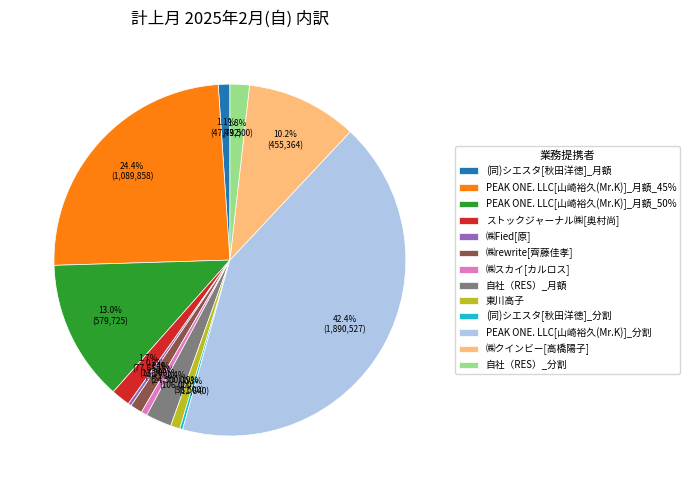

What is the ratio of the value at PEAK ONE. LLC[山崎裕久(Mr.K)]_月額_45% to the value at ㈱Fied[原]?

80.7